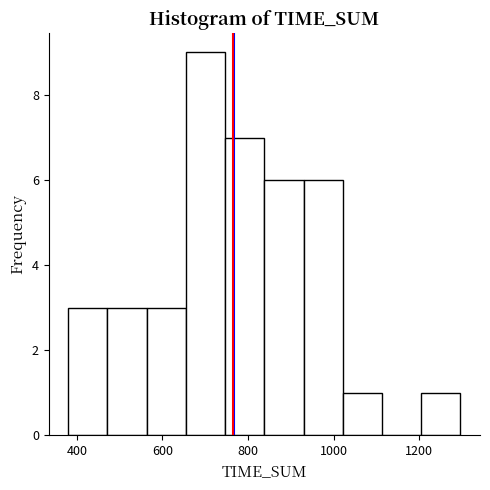

Which range on the x-axis has the tallest bar?

660 to 740